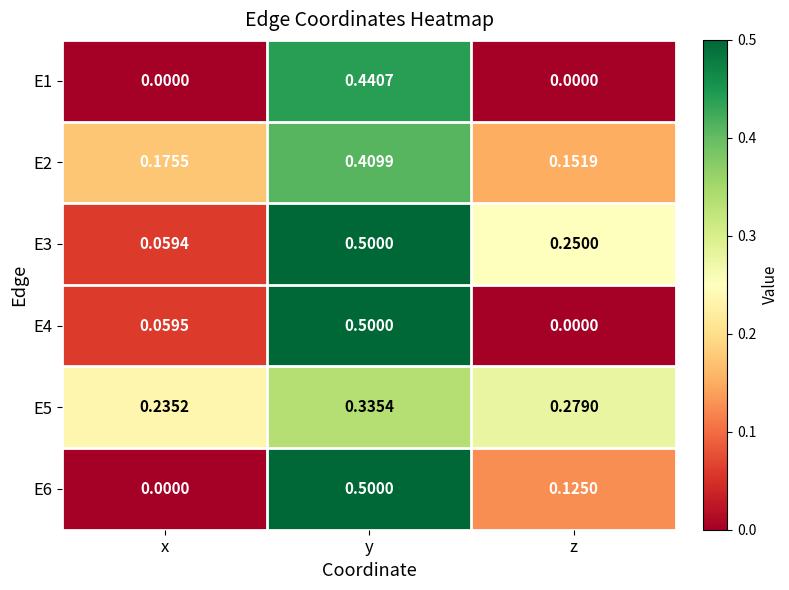

Where is E5 nearest to the value 0?

x